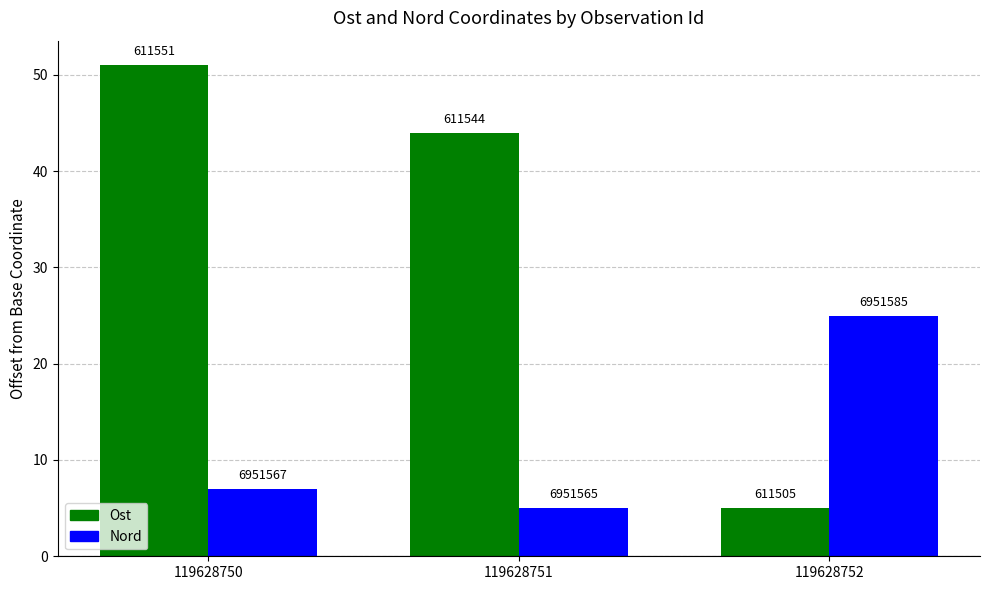

Which series has the widest spread of values?

Ost